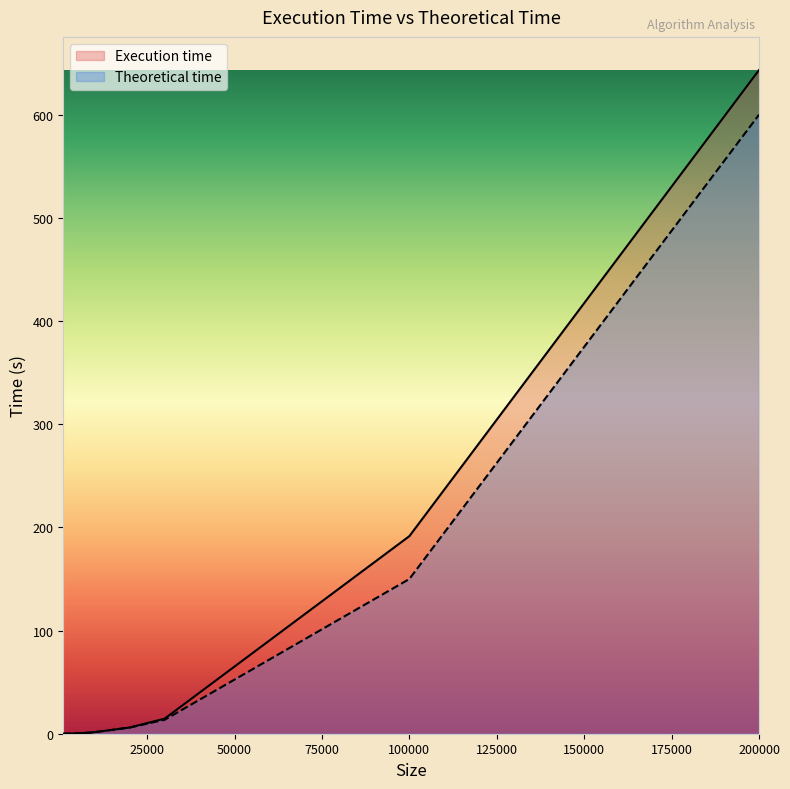

Reading left to right, what are all the values shown in this chart?

Execution time: 1000=0.0	4000=0.2	6000=0.5	8000=1.0	9000=1.2	10000=1.5	20000=6.0	30000=14.6	100000=191.5	200000=643.3
Theoretical time: 1000=0.0	4000=0.2	6000=0.5	8000=1.0	9000=1.1	10000=1.5	20000=6.0	30000=13.5	100000=150.0	200000=600.0